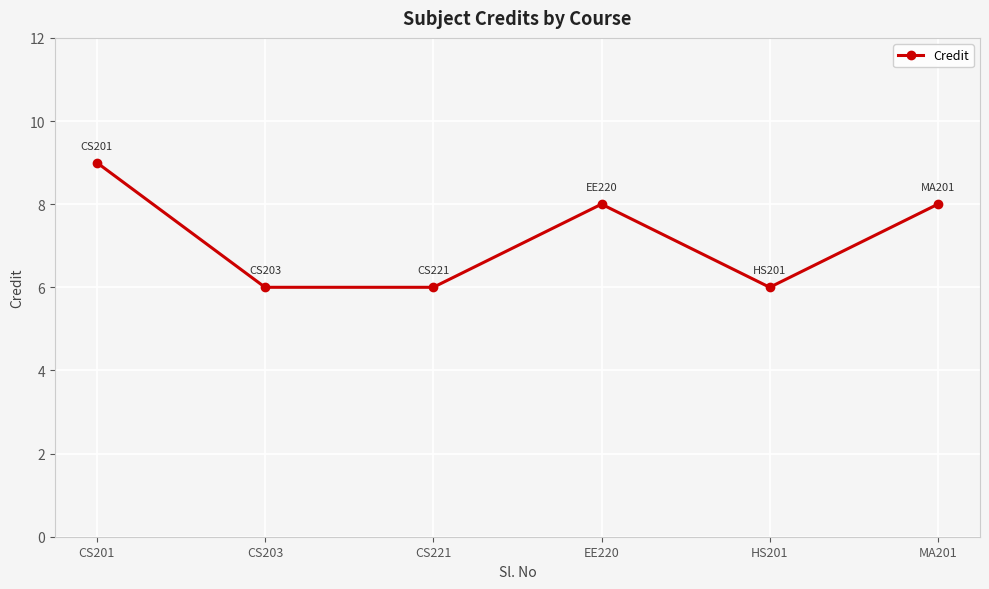

Is it true that the value at MA201 is 8?

True